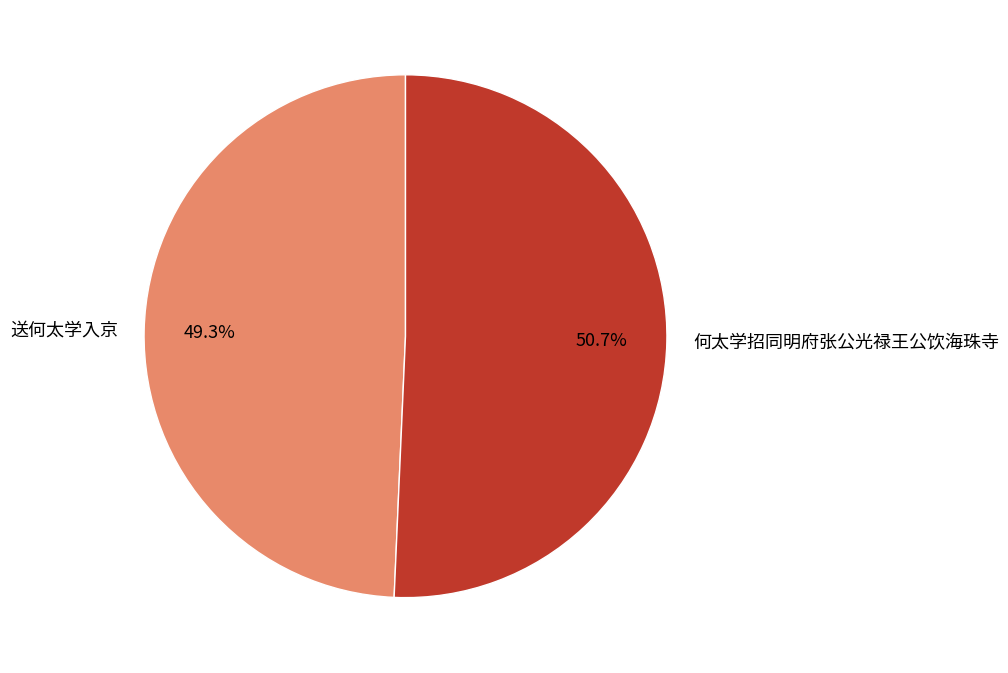

Which category has the smallest portion of the pie?

送何太学入京